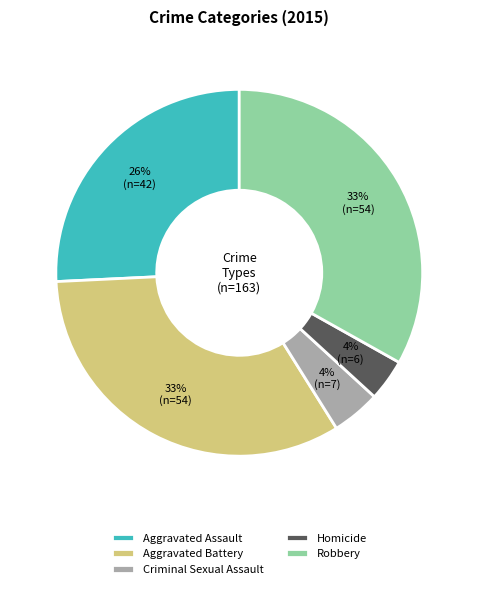

Is the sum of Aggravated Battery and Homicide greater than half?

No